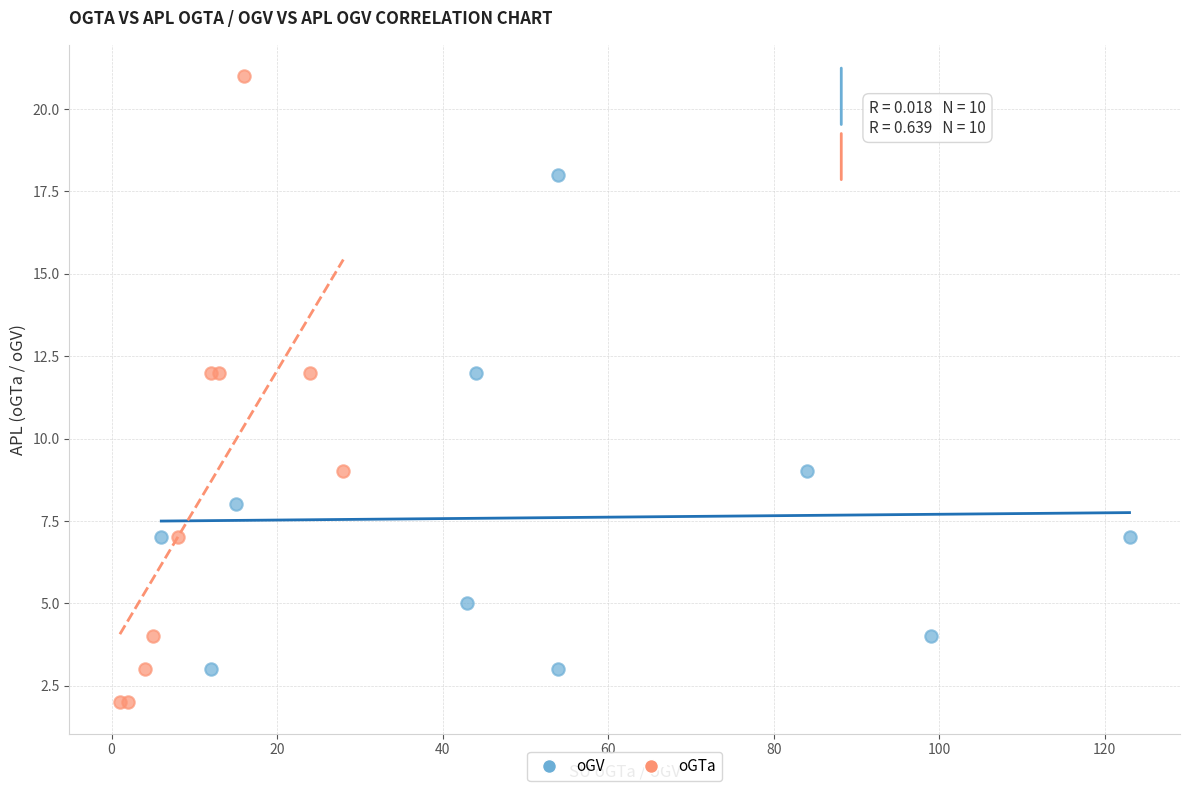

Which series has the largest Y range (max minus min)?

oGTa